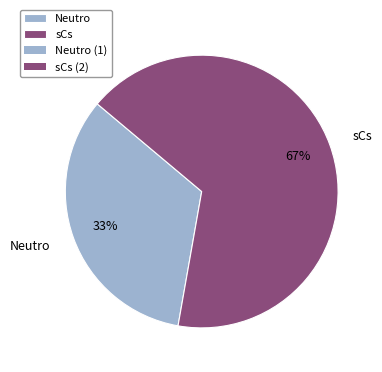

How many slices are in this pie chart?

2